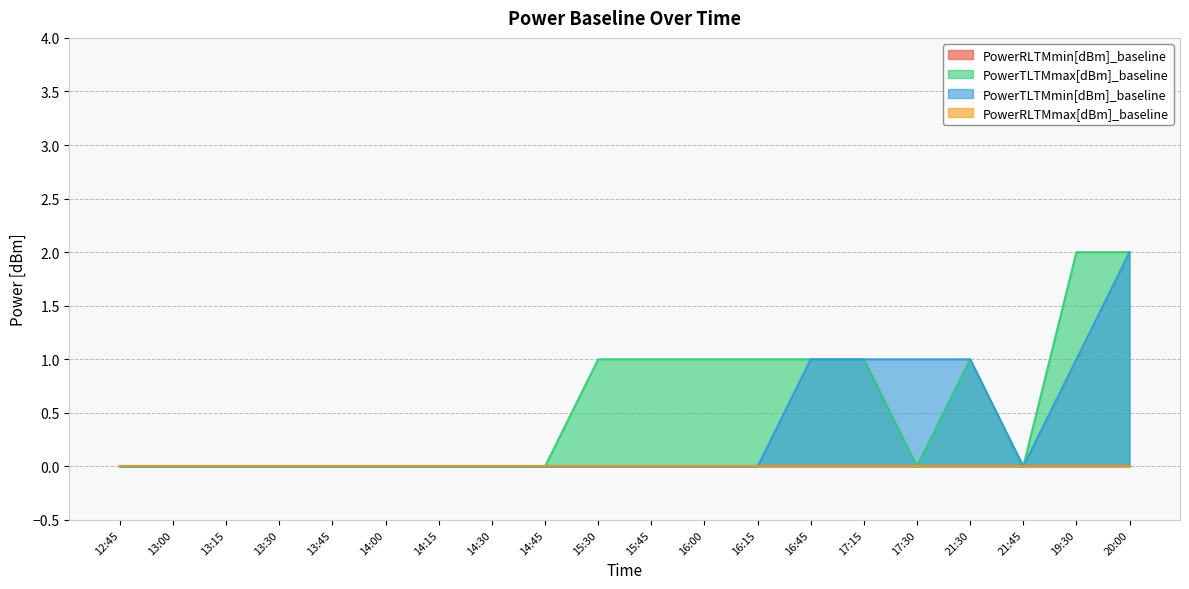

At how many categories does at least one series exceed 1?

2